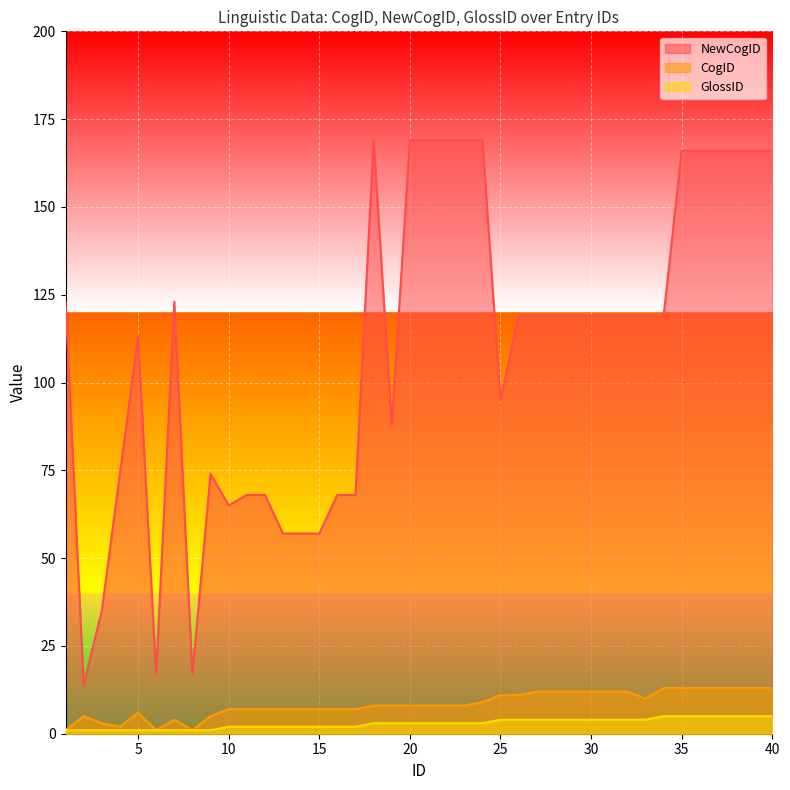

Where is GlossID nearest to the value 3?

18